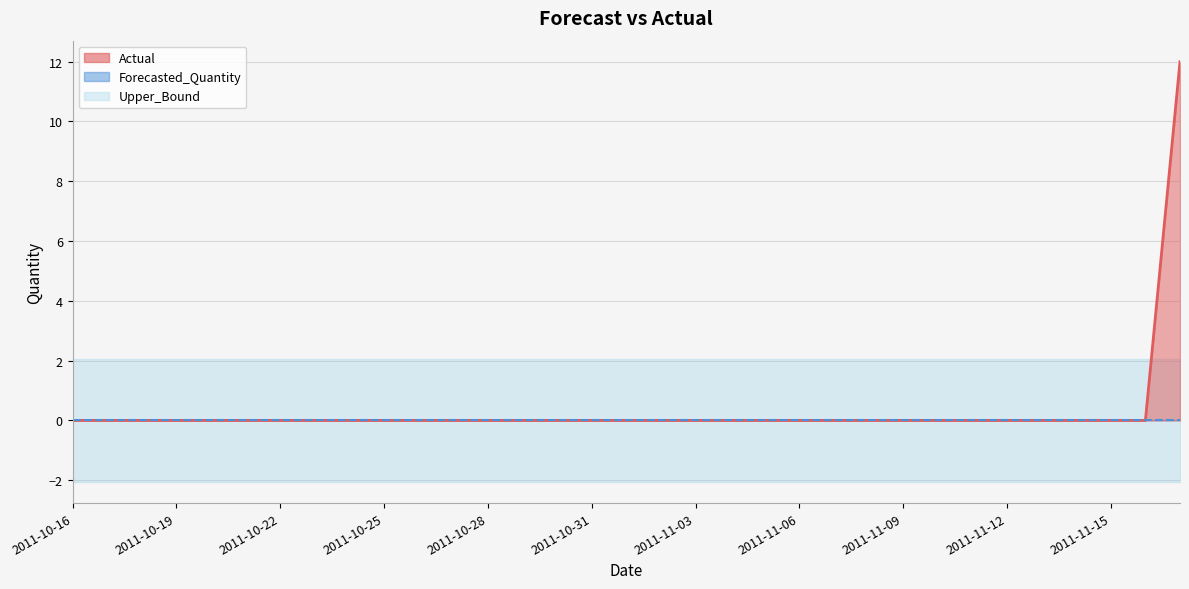

What is the minimum value for Upper_Bound?

2.1